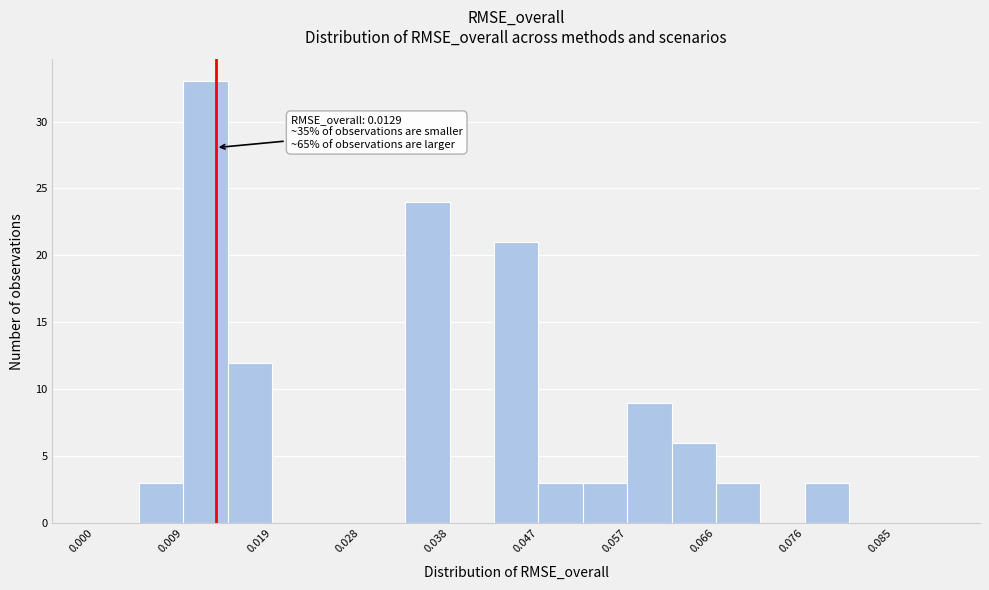

Which range on the x-axis has the tallest bar?

0.009 to 0.014